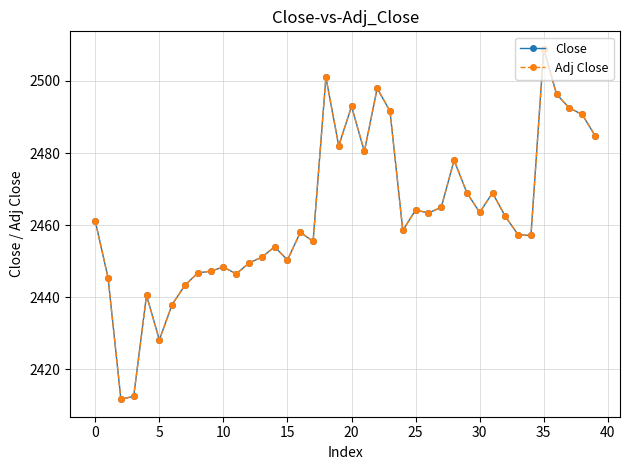

Is this an area chart (filled region under the line)?

No